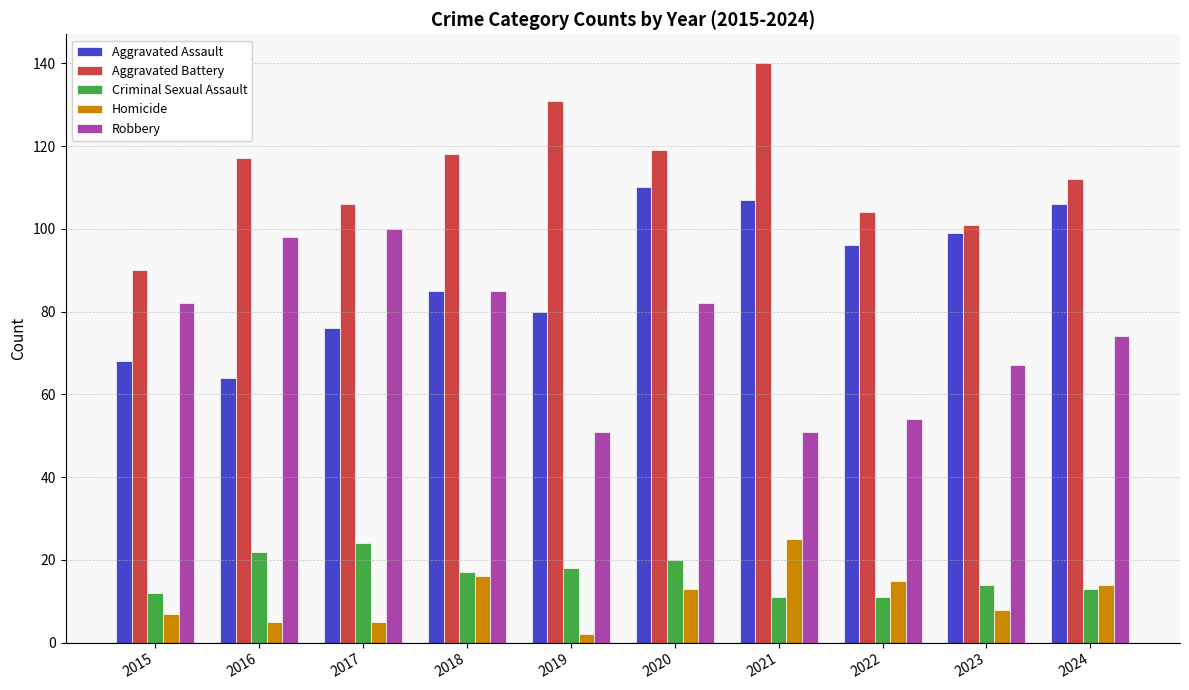

What is the difference between the highest and lowest values at 2017?

101